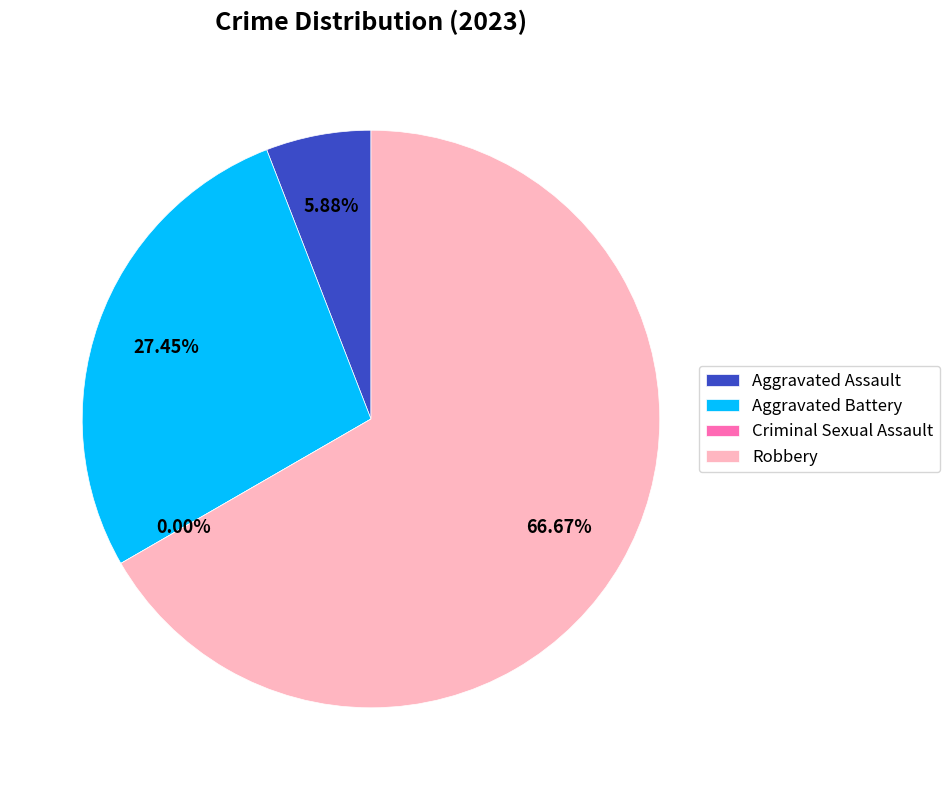

True or false: Robbery accounts for 67% of the total.

True